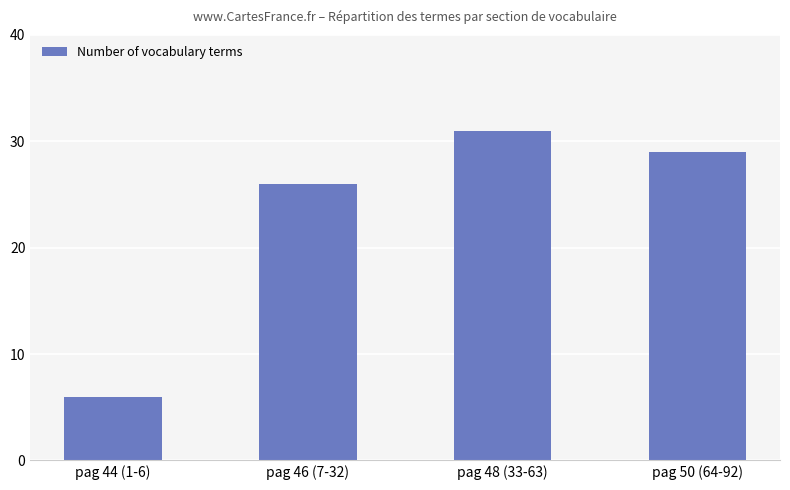

Where is the data nearest to the value 18?

pag 46 (7-32)